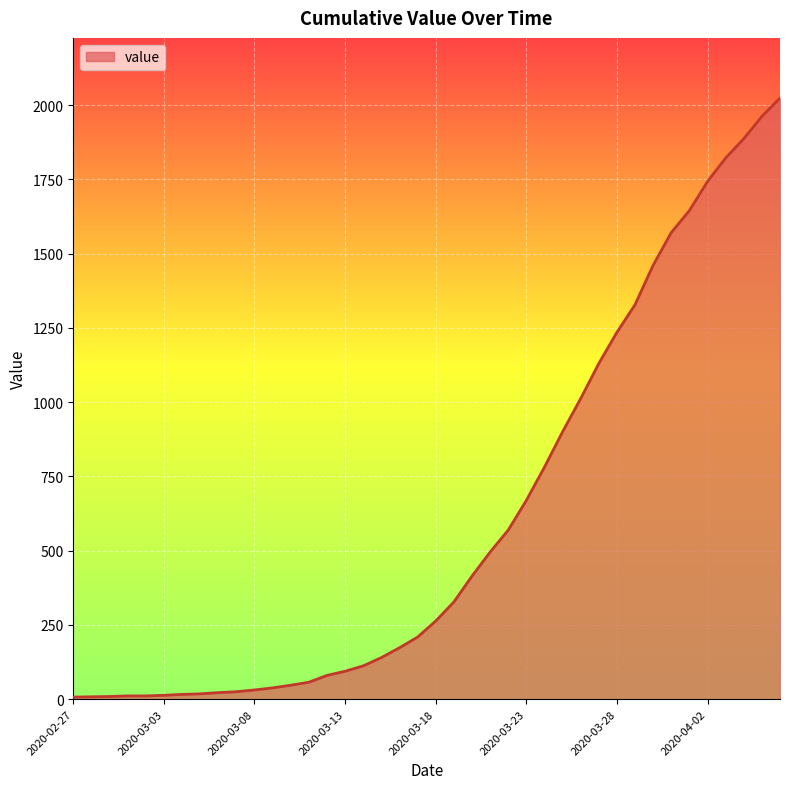

What is the difference between the maximum and minimum values?

2017